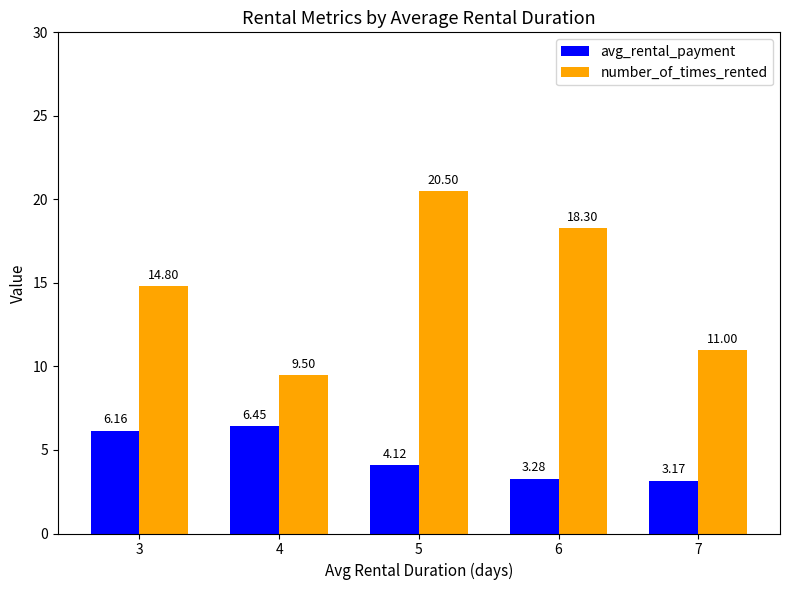

Which series has the largest total across all categories?

number_of_times_rented